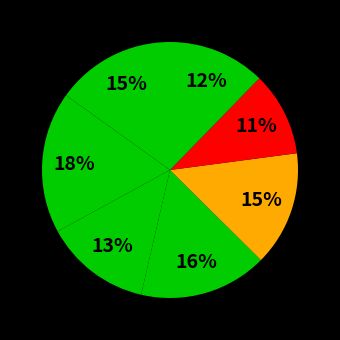

How many slices are in this pie chart?

7